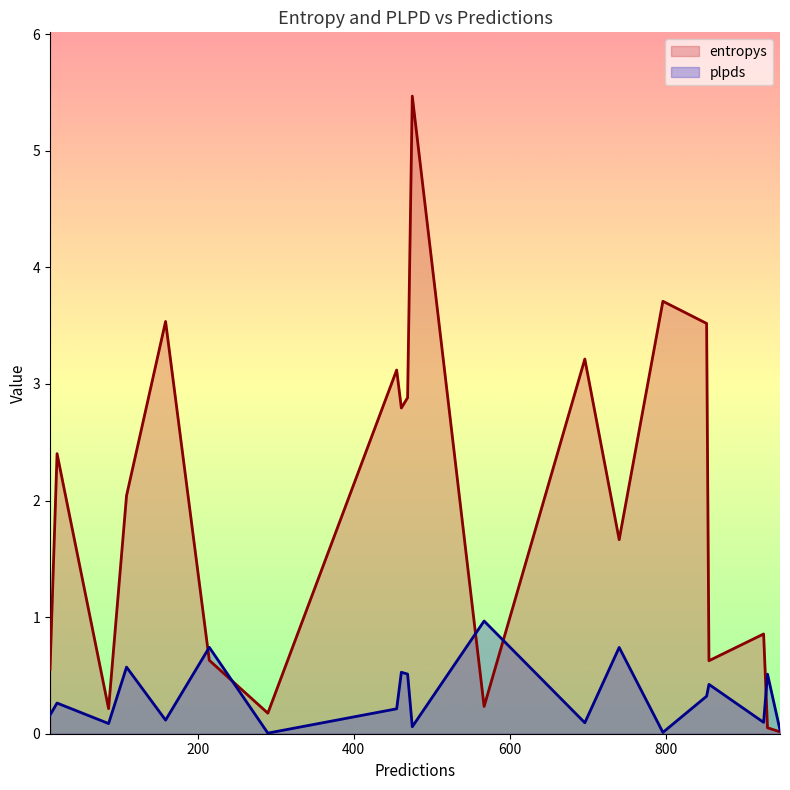

In plpds, how many points are lower than both neighbors (excluding endpoints)?

7